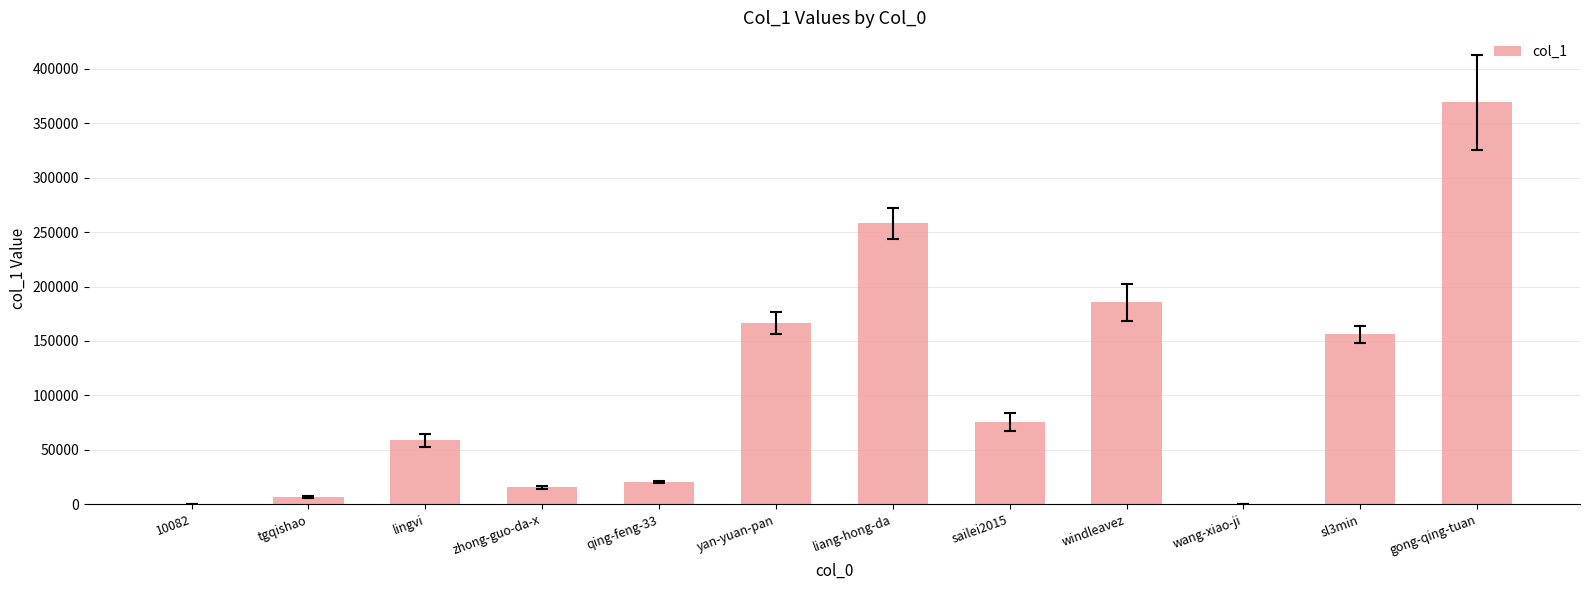

Which category has the highest value across all series?

gong-qing-tuan